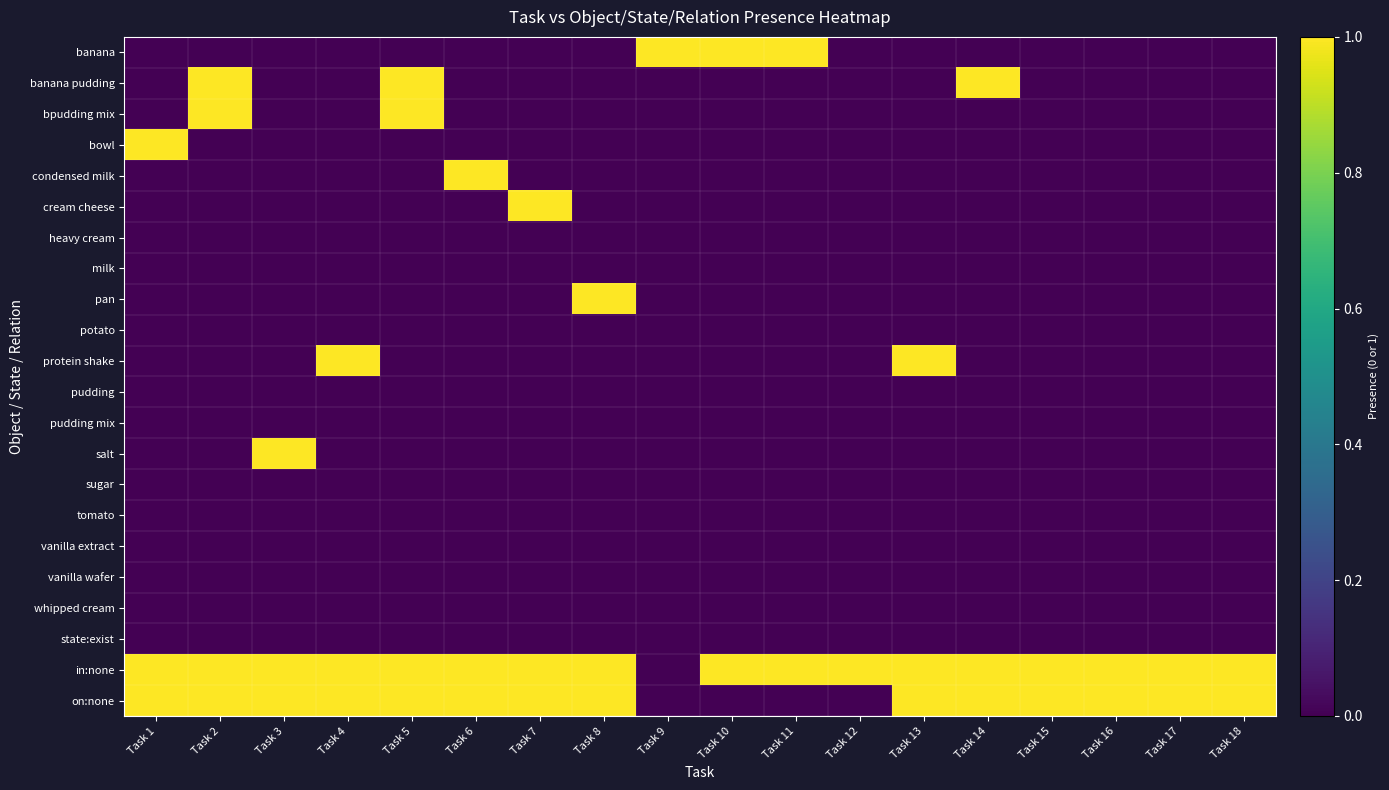

At how many categories does at least one series exceed 0?

18